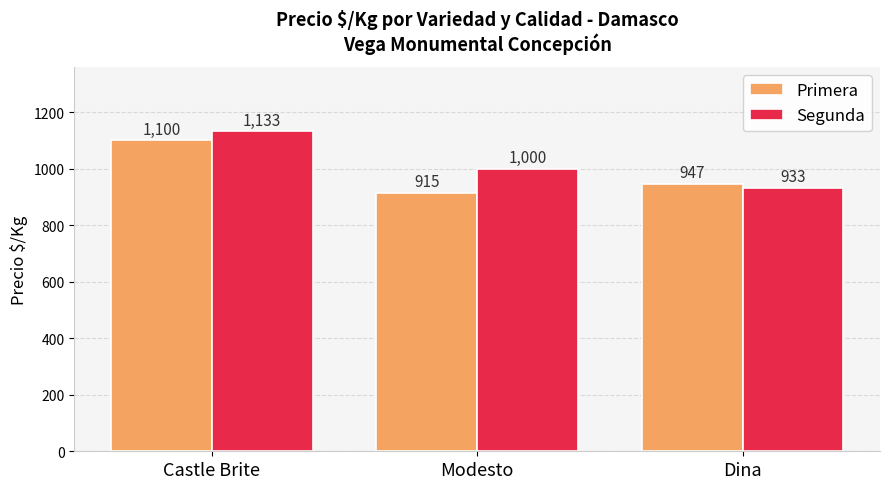

What is the difference between the highest and lowest values at Dina?

14